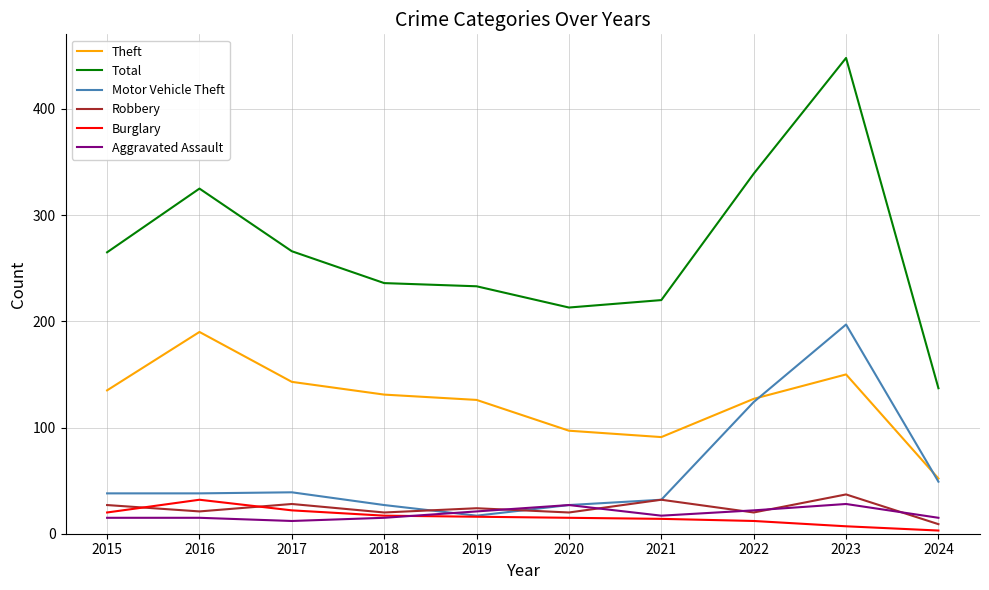

What are all the series names shown in the legend?

Theft, Total, Motor Vehicle Theft, Robbery, Burglary, Aggravated Assault